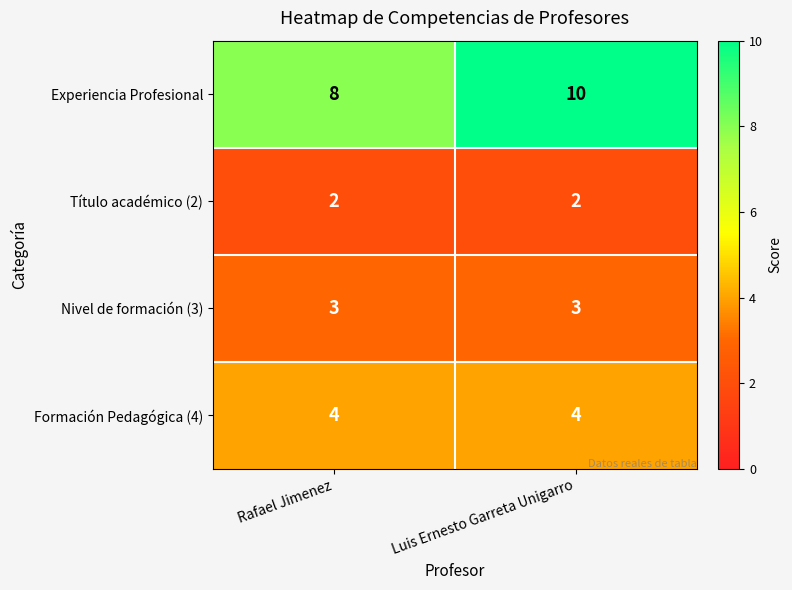

Reading left to right, list all the values displayed in this chart.

Experiencia Profesional: Rafael Jimenez=8	Luis Ernesto Garreta Unigarro=10
Título académico (2): Rafael Jimenez=2	Luis Ernesto Garreta Unigarro=2
Nivel de formación (3): Rafael Jimenez=3	Luis Ernesto Garreta Unigarro=3
Formación Pedagógica (4): Rafael Jimenez=4	Luis Ernesto Garreta Unigarro=4